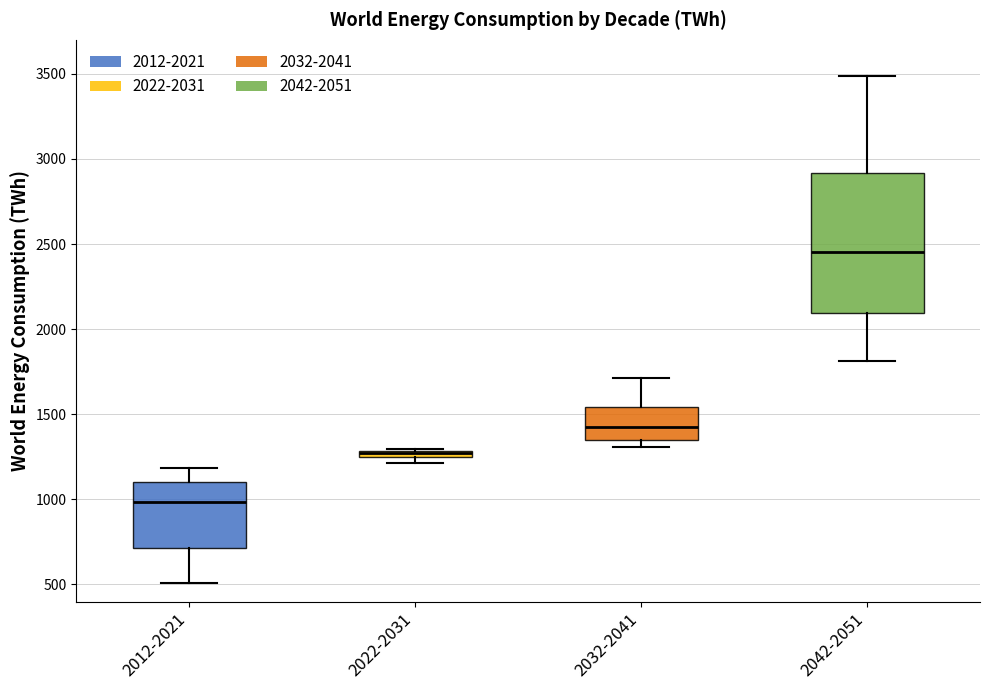

Where does the upper whisker of the box for 2032-2041 end on the y-axis? The values are not printed on the chart, so give them approximately, as read against the axis.

1700